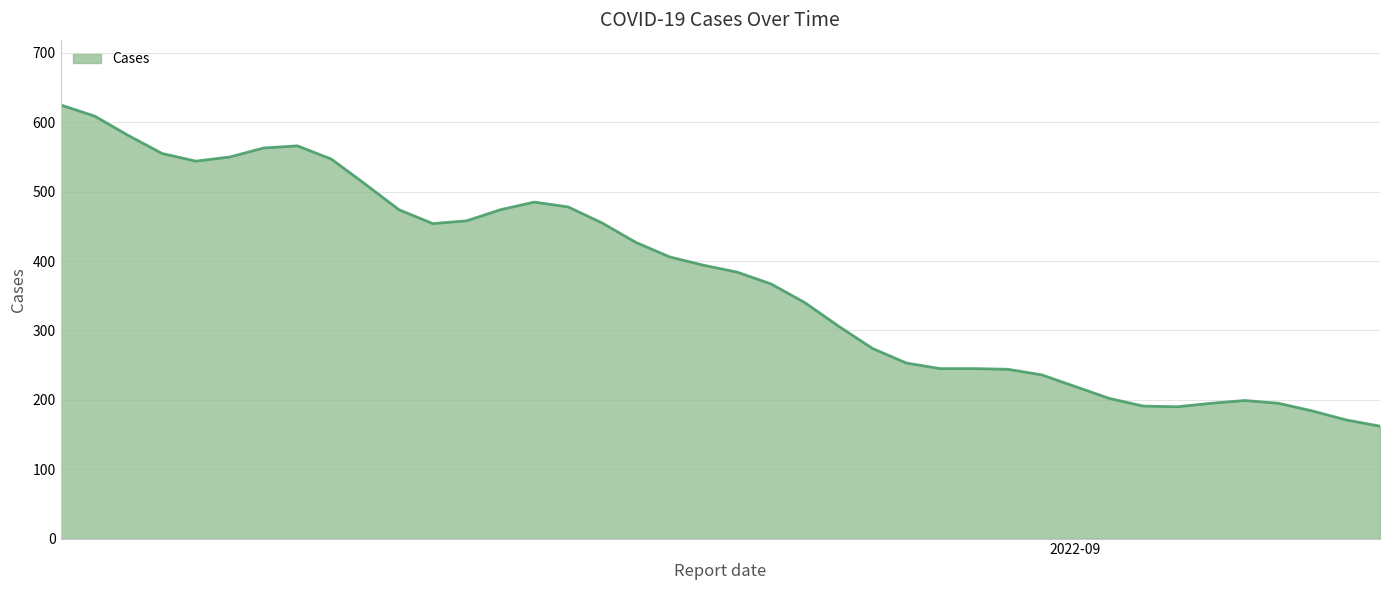

What is the difference between the maximum and minimum values?

463